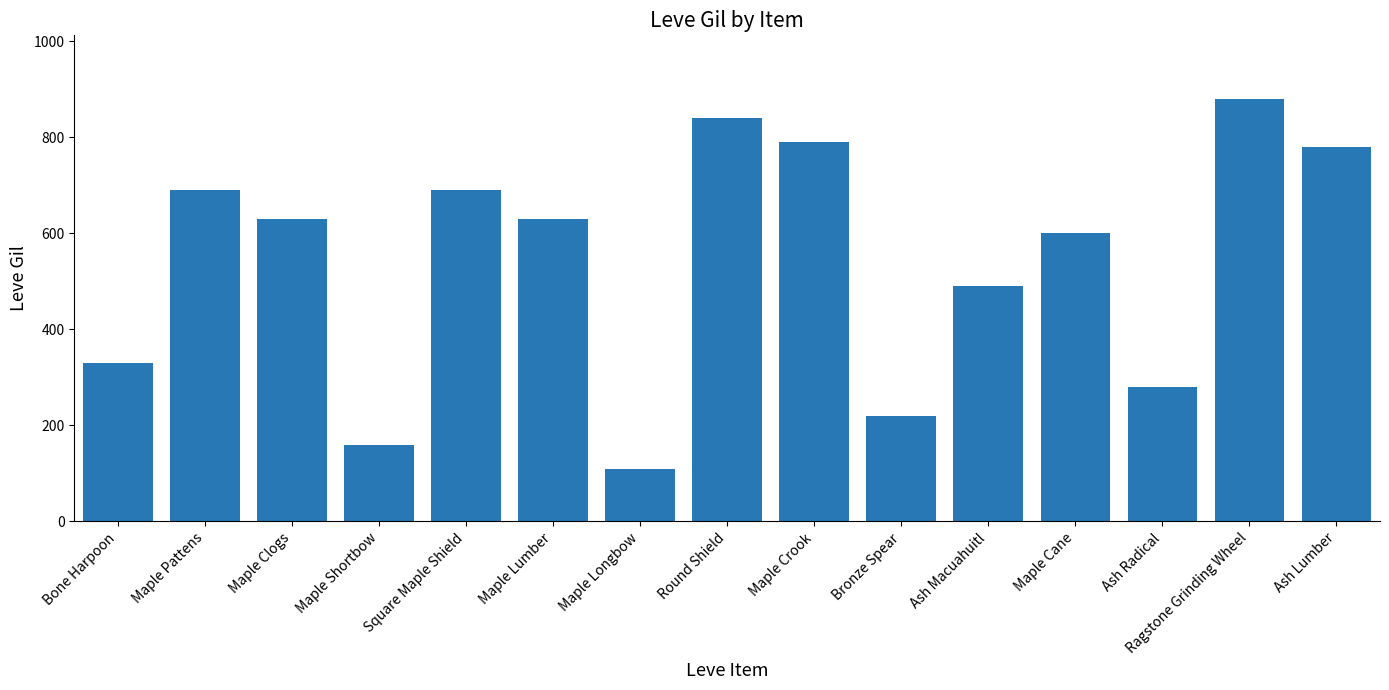

At which label is the value closest to 495?

Ash Macuahuitl